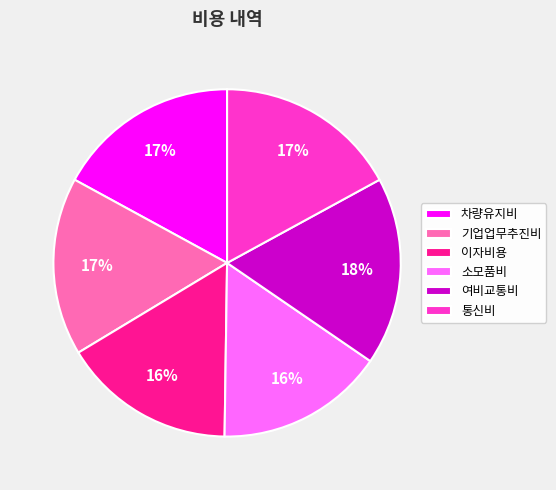

To the nearest percent, what is the average slice percentage?

17%